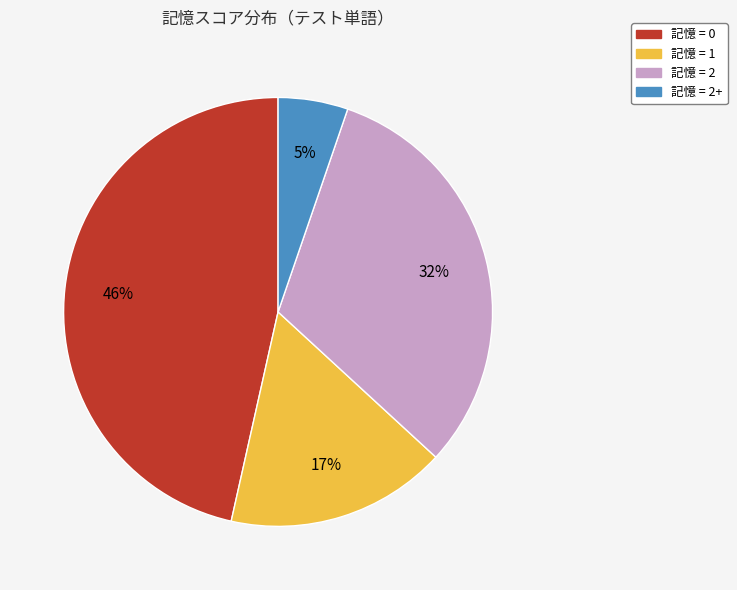

How many slices are in this pie chart?

4